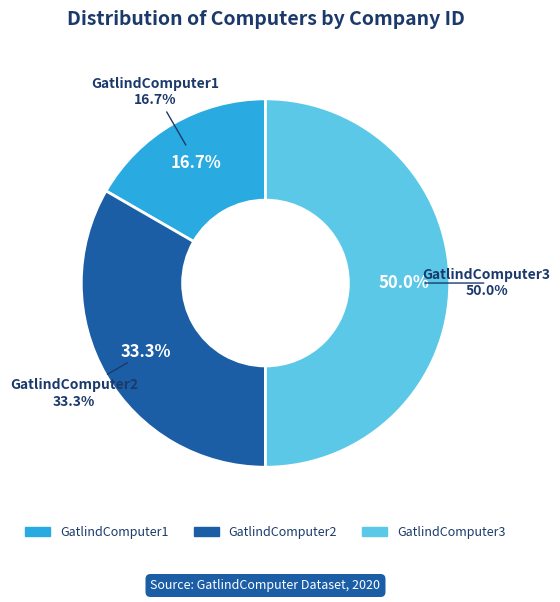

To the nearest percent, what percentage of the pie is GatlindComputer3?

50%